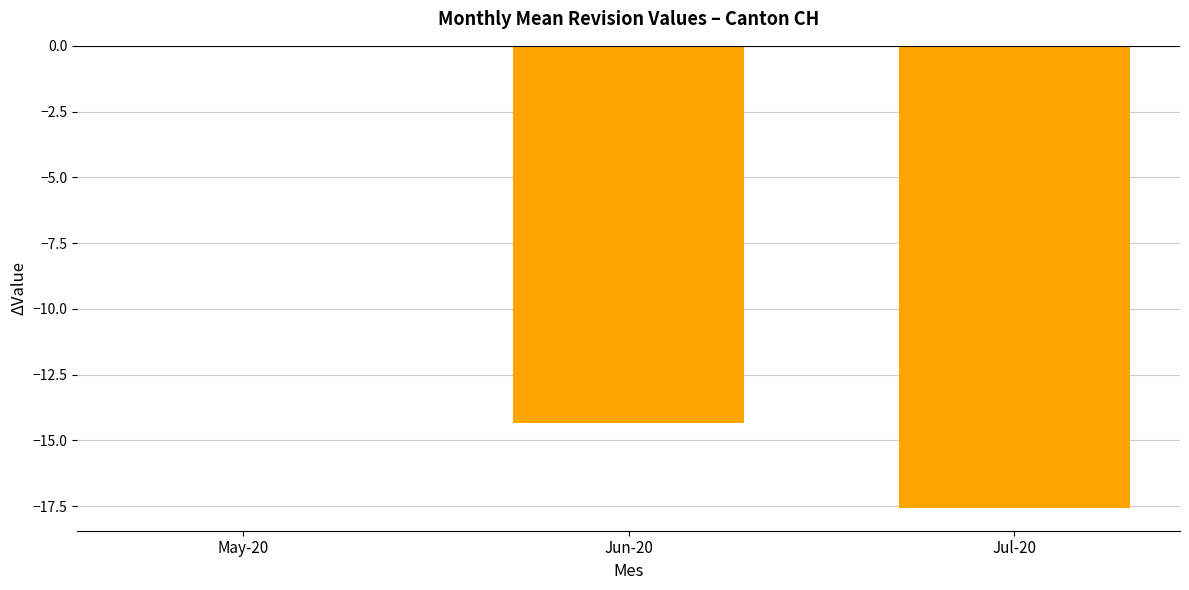

At which label is the value closest to -8?

Jun-20